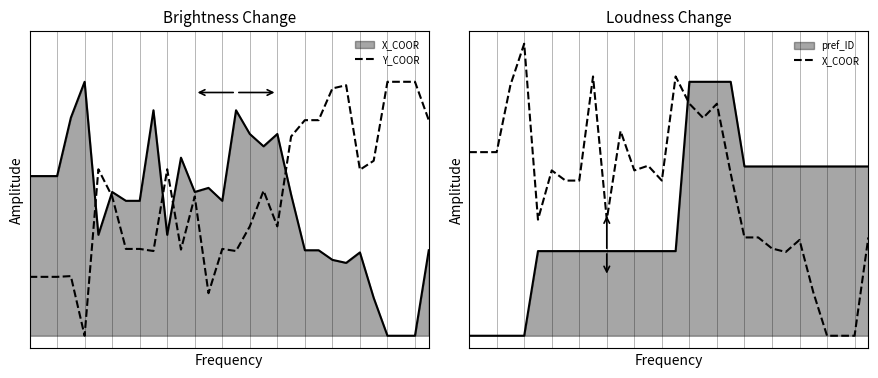

Reading left to right, extract all data points from this chart.

Y_COOR: 0=0.2	1=0.2	2=0.2	3=0.2	4=0.0	5=0.7	6=0.5	7=0.3	8=0.3	9=0.3	10=0.7	11=0.3	12=0.5	13=0.2	14=0.3	15=0.3	16=0.4	17=0.6	18=0.4	19=0.8	20=0.8	21=0.8	22=1.0	23=1.0	24=0.7	25=0.7	26=1.0	27=1.0	28=1.0	29=0.8
X_COOR: 0=0.7	1=0.7	2=0.7	3=1.0	4=1.1	5=0.5	6=0.7	7=0.6	8=0.6	9=1.0	10=0.5	11=0.8	12=0.7	13=0.7	14=0.6	15=1.0	16=0.9	17=0.9	18=0.9	19=0.6	20=0.4	21=0.4	22=0.3	23=0.3	24=0.4	25=0.2	26=0.0	27=0.0	28=0.0	29=0.4